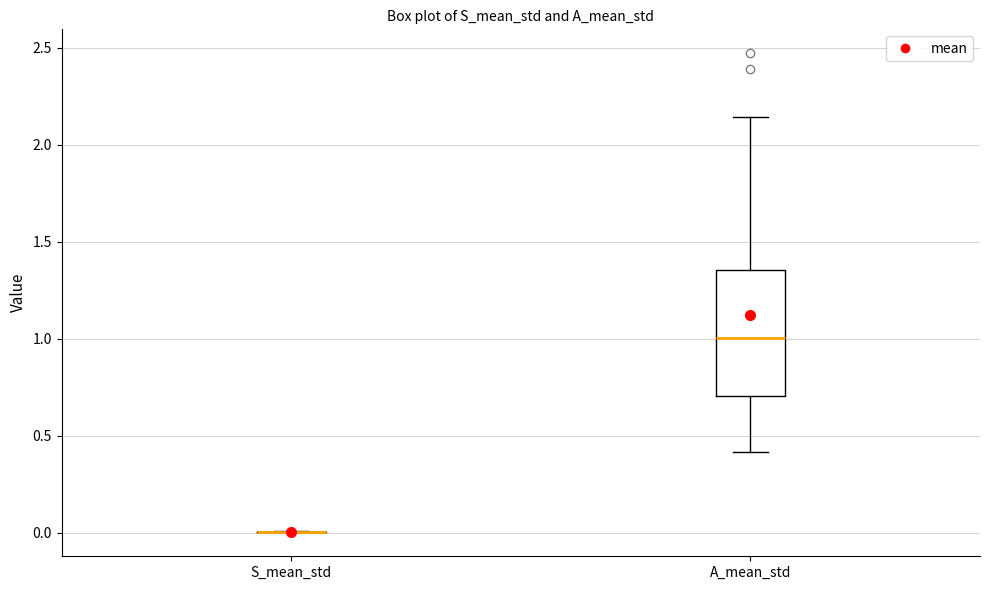

Reading left to right, read every box against the y-axis: the position of its median line, the range the box covers, and the ends of its whiskers. The values are not printed on the chart, so give them approximately, as read against the axis.

S_mean_std: box collapsed to a line at 0.00, whiskers 0.00 to 0.00
A_mean_std: median 1.00, box 0.70 to 1.35, whiskers 0.40 to 2.15